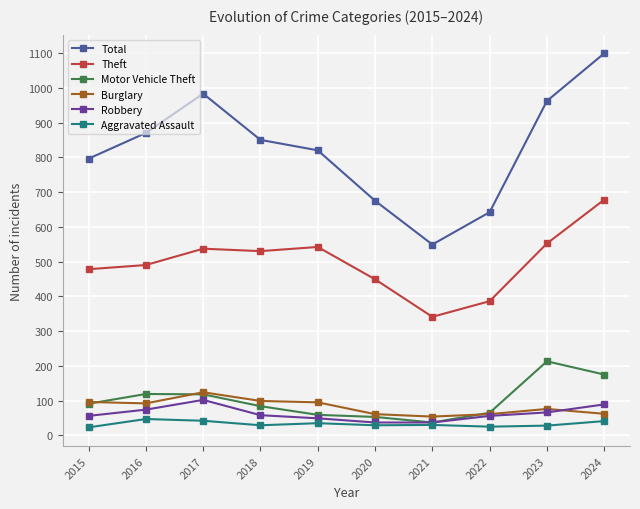

True or false: Burglary and Total cross at least once.

False